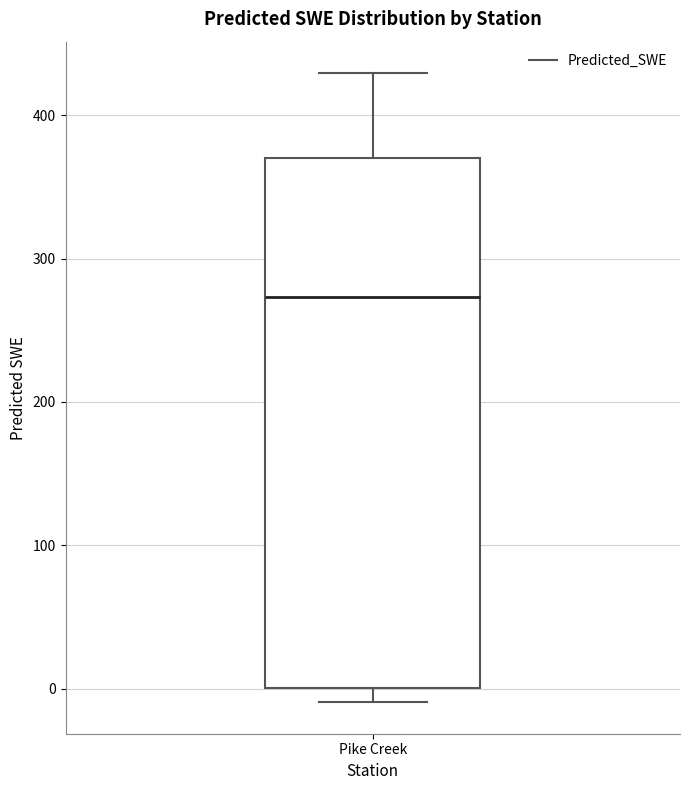

Transcribe this box plot: give where the median line is, the range the box spans, and where the two whiskers end, as read against the y-axis. The values are not printed on the chart, so give them approximately, as read against the axis.

median 270, box 0 to 370, whiskers -10 to 430